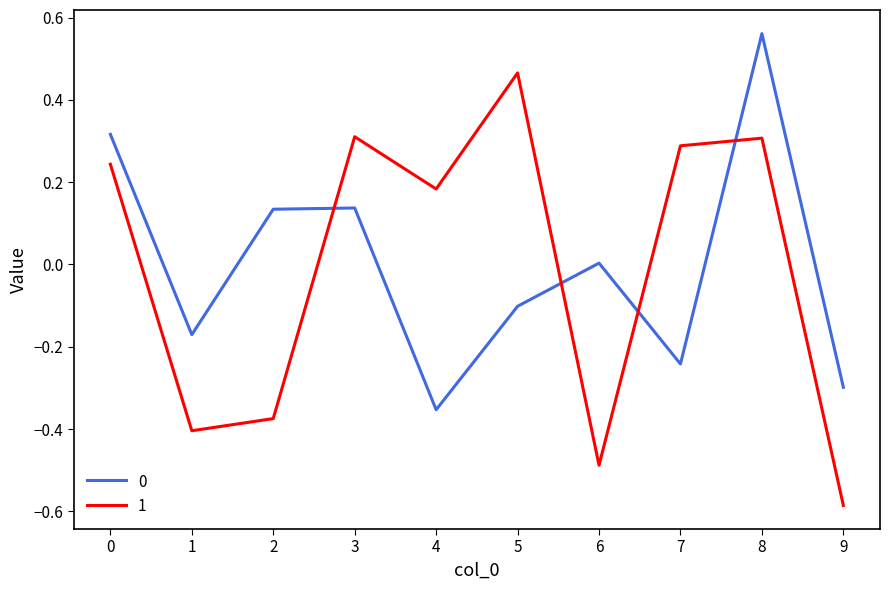

True or false: 0 has a value of -0.4 at 4.

True